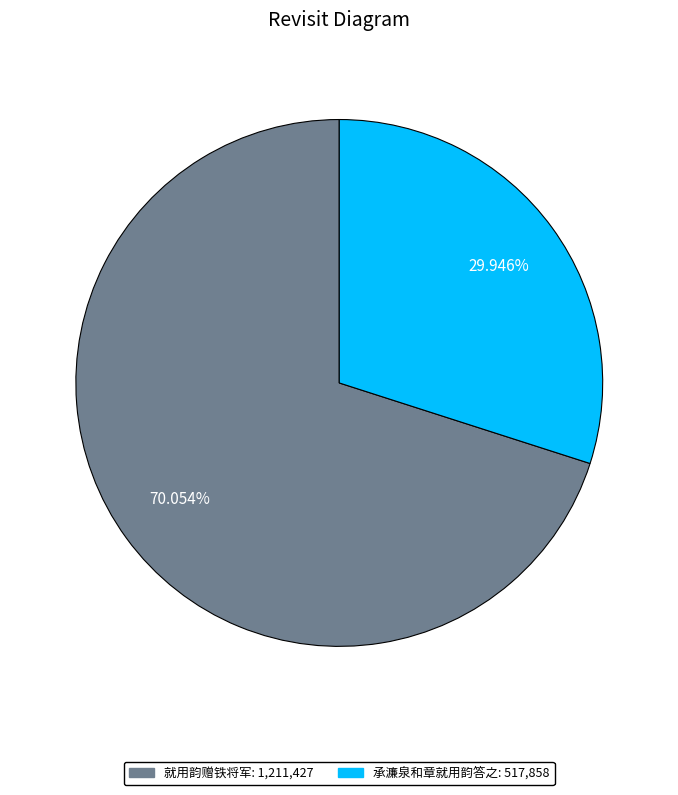

To the nearest percent, what percentage of the pie is 就用韵赠铁将军?

70%